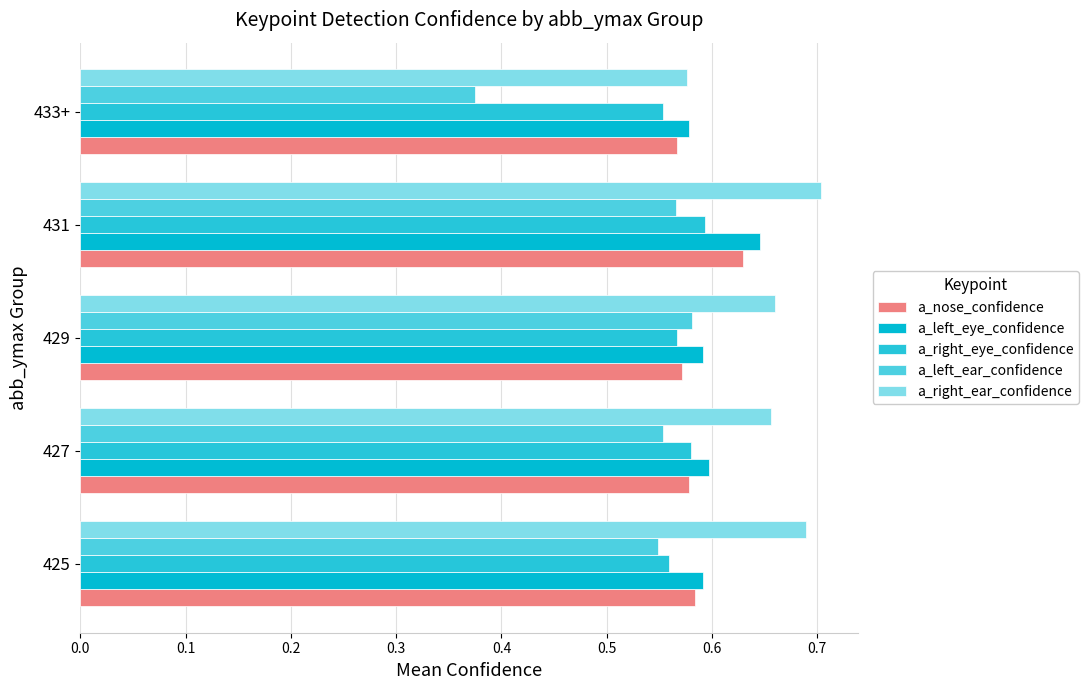

What is the greatest value displayed?

0.7